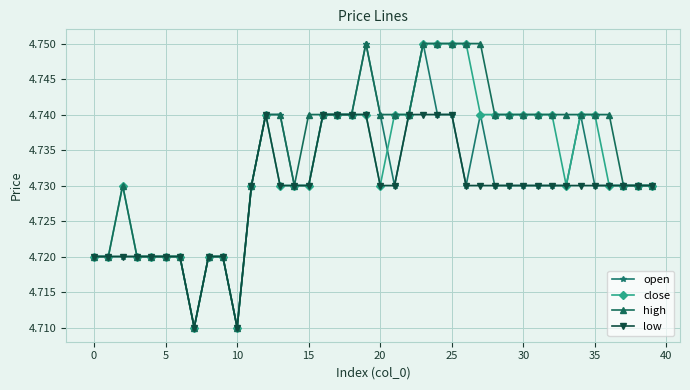

List the series in order of their overall mean, lowest first.

low, open, close, high